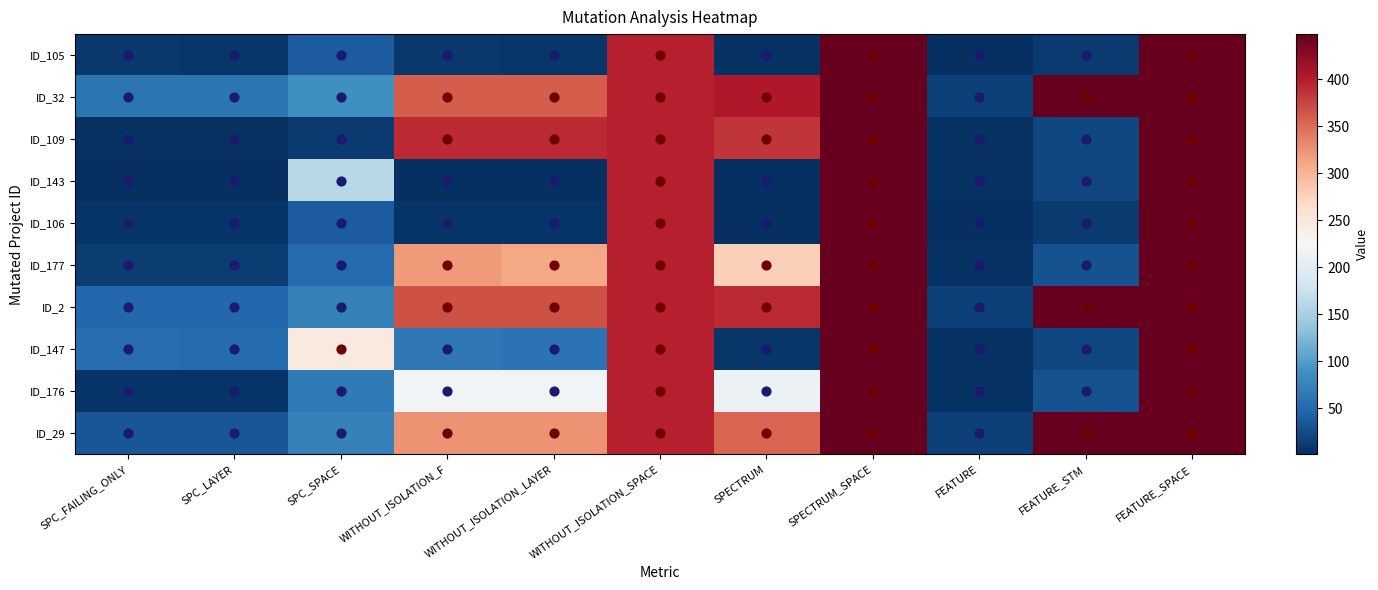

Reading left to right, transcribe all the data shown in this chart.

ID_29: SPC_FAILING_ONLY=33	SPC_LAYER=33	SPC_SPACE=73	WITHOUT_ISOLATION_F=325	WITHOUT_ISOLATION_LAYER=325	WITHOUT_ISOLATION_SPACE=399	SPECTRUM=355	SPECTRUM_SPACE=448	FEATURE=16	FEATURE_STM=448	FEATURE_SPACE=448
ID_176: SPC_FAILING_ONLY=6	SPC_LAYER=6	SPC_SPACE=66	WITHOUT_ISOLATION_F=219	WITHOUT_ISOLATION_LAYER=219	WITHOUT_ISOLATION_SPACE=399	SPECTRUM=211	SPECTRUM_SPACE=448	FEATURE=4	FEATURE_STM=29	FEATURE_SPACE=448
ID_147: SPC_FAILING_ONLY=54	SPC_LAYER=52	SPC_SPACE=246	WITHOUT_ISOLATION_F=64	WITHOUT_ISOLATION_LAYER=60	WITHOUT_ISOLATION_SPACE=399	SPECTRUM=7	SPECTRUM_SPACE=448	FEATURE=3	FEATURE_STM=21	FEATURE_SPACE=448
ID_2: SPC_FAILING_ONLY=49	SPC_LAYER=49	SPC_SPACE=73	WITHOUT_ISOLATION_F=366	WITHOUT_ISOLATION_LAYER=366	WITHOUT_ISOLATION_SPACE=399	SPECTRUM=392	SPECTRUM_SPACE=448	FEATURE=16	FEATURE_STM=448	FEATURE_SPACE=448
ID_177: SPC_FAILING_ONLY=12	SPC_LAYER=12	SPC_SPACE=52	WITHOUT_ISOLATION_F=319	WITHOUT_ISOLATION_LAYER=311	WITHOUT_ISOLATION_SPACE=399	SPECTRUM=277	SPECTRUM_SPACE=448	FEATURE=4	FEATURE_STM=29	FEATURE_SPACE=448
ID_106: SPC_FAILING_ONLY=6	SPC_LAYER=5	SPC_SPACE=38	WITHOUT_ISOLATION_F=6	WITHOUT_ISOLATION_LAYER=5	WITHOUT_ISOLATION_SPACE=399	SPECTRUM=1	SPECTRUM_SPACE=448	FEATURE=2	FEATURE_STM=11	FEATURE_SPACE=448
ID_143: SPC_FAILING_ONLY=1	SPC_LAYER=1	SPC_SPACE=163	WITHOUT_ISOLATION_F=2	WITHOUT_ISOLATION_LAYER=2	WITHOUT_ISOLATION_SPACE=399	SPECTRUM=2	SPECTRUM_SPACE=448	FEATURE=3	FEATURE_STM=21	FEATURE_SPACE=448
ID_109: SPC_FAILING_ONLY=4	SPC_LAYER=3	SPC_SPACE=11	WITHOUT_ISOLATION_F=391	WITHOUT_ISOLATION_LAYER=391	WITHOUT_ISOLATION_SPACE=399	SPECTRUM=385	SPECTRUM_SPACE=448	FEATURE=3	FEATURE_STM=21	FEATURE_SPACE=448
ID_32: SPC_FAILING_ONLY=61	SPC_LAYER=61	SPC_SPACE=87	WITHOUT_ISOLATION_F=359	WITHOUT_ISOLATION_LAYER=359	WITHOUT_ISOLATION_SPACE=399	SPECTRUM=404	SPECTRUM_SPACE=448	FEATURE=16	FEATURE_STM=448	FEATURE_SPACE=448
ID_105: SPC_FAILING_ONLY=8	SPC_LAYER=7	SPC_SPACE=39	WITHOUT_ISOLATION_F=8	WITHOUT_ISOLATION_LAYER=7	WITHOUT_ISOLATION_SPACE=399	SPECTRUM=3	SPECTRUM_SPACE=448	FEATURE=2	FEATURE_STM=11	FEATURE_SPACE=448